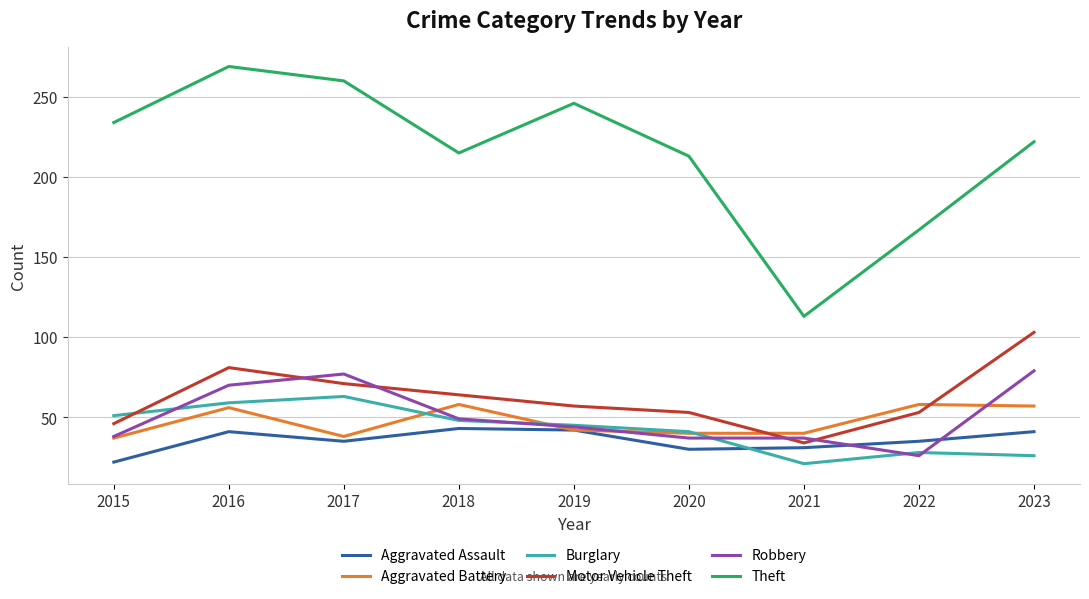

What is the difference between the Robbery values at 2016 and 2018?

21